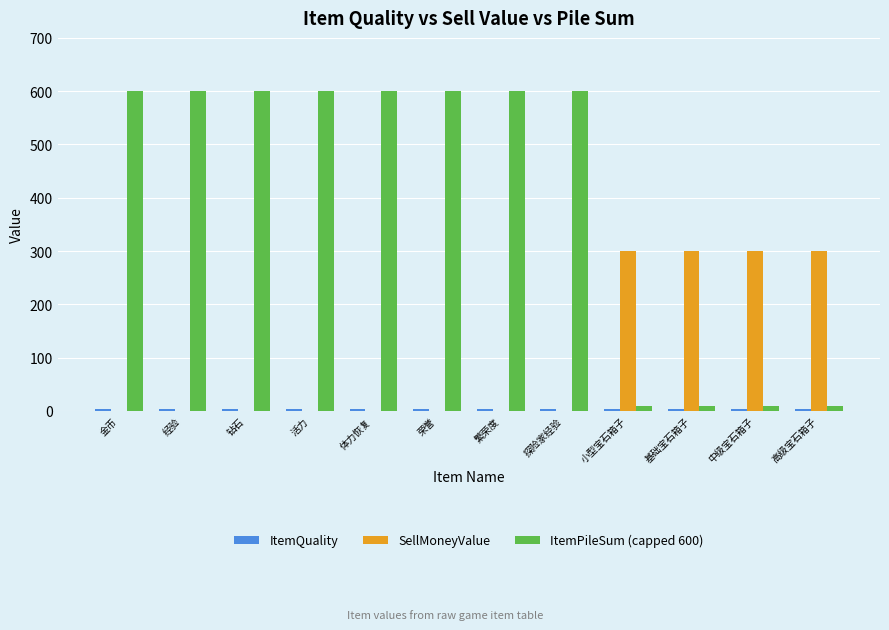

How many series are shown in this chart?

3